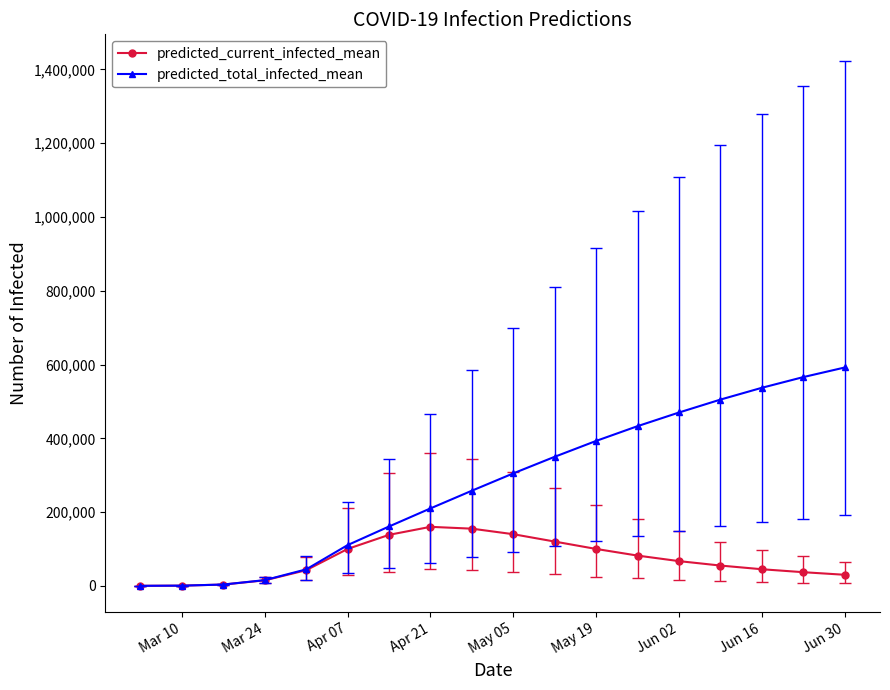

What is the maximum value for predicted_current_infected_mean?

160000